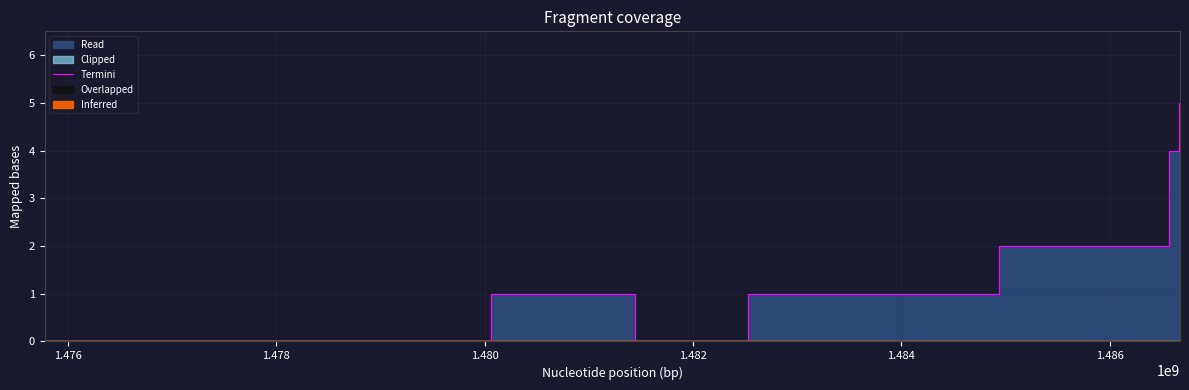

What is the value of the 6th point from the left?

2